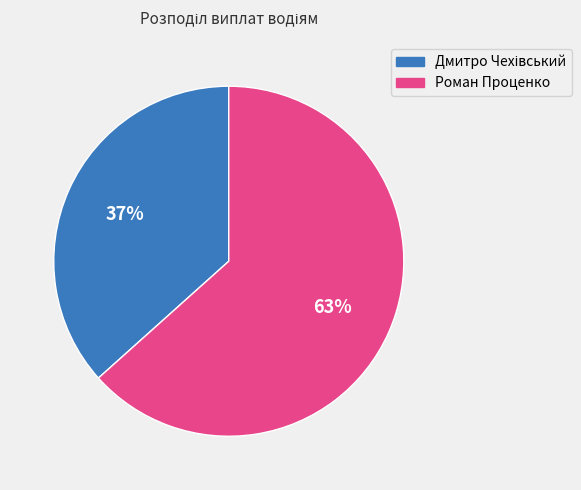

To the nearest percent, what portion does Дмитро Чехівський represent?

37%